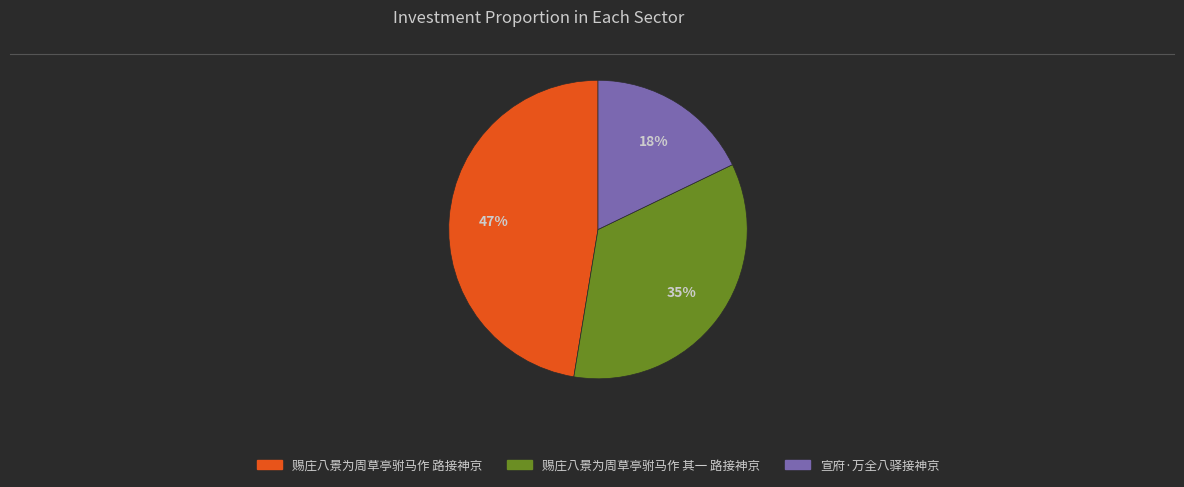

Is it true that 赐庄八景为周草亭驸马作 其一 路接神京 is 42% of the pie?

False